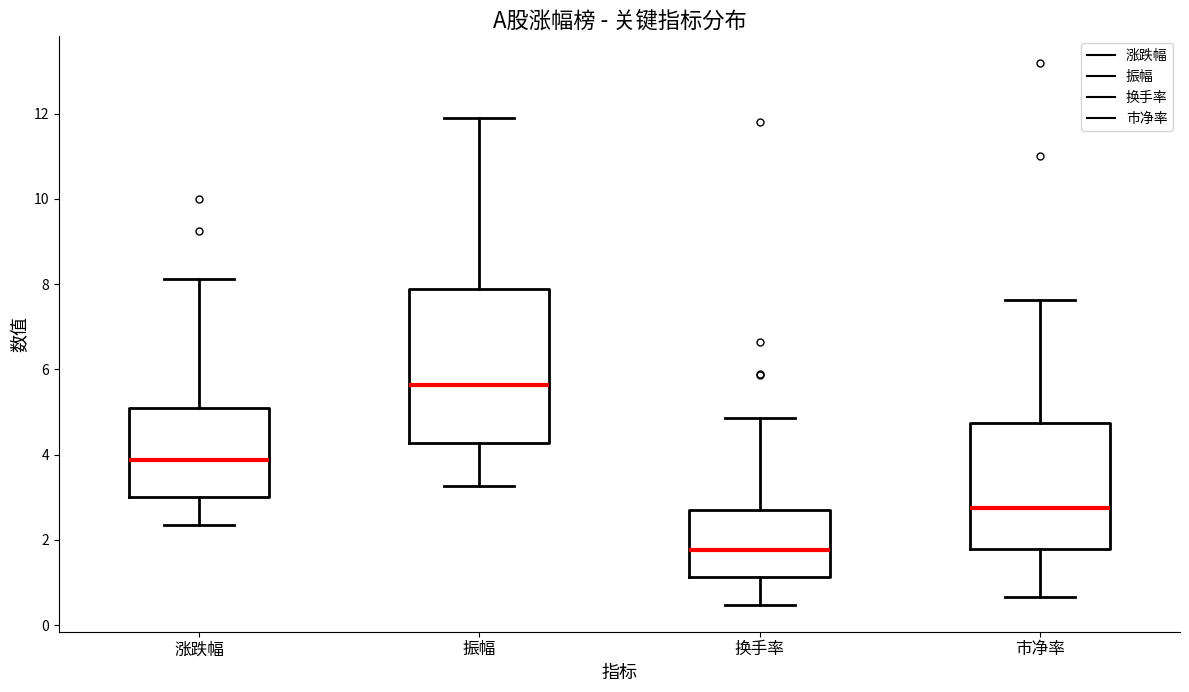

Reading left to right, read every box against the y-axis: the position of its median line, the range the box covers, and the ends of its whiskers. The values are not printed on the chart, so give them approximately, as read against the axis.

涨跌幅: median 3.8, box 3.0 to 5.0, whiskers 2.4 to 8.2
振幅: median 5.6, box 4.2 to 7.8, whiskers 3.2 to 12.0
换手率: median 1.8, box 1.2 to 2.6, whiskers 0.4 to 4.8
市净率: median 2.8, box 1.8 to 4.8, whiskers 0.6 to 7.6